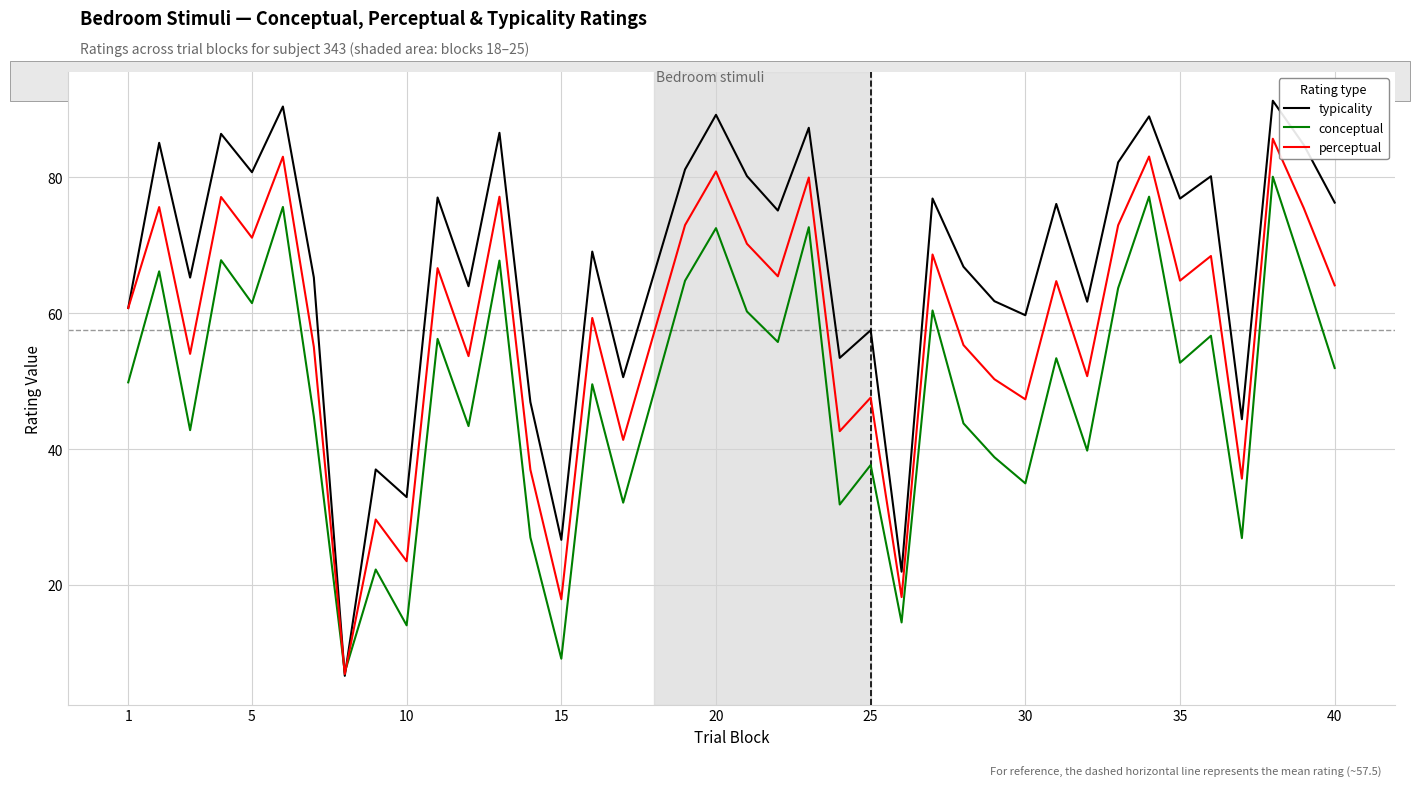

What is the lowest value of the typicality series?

6.6